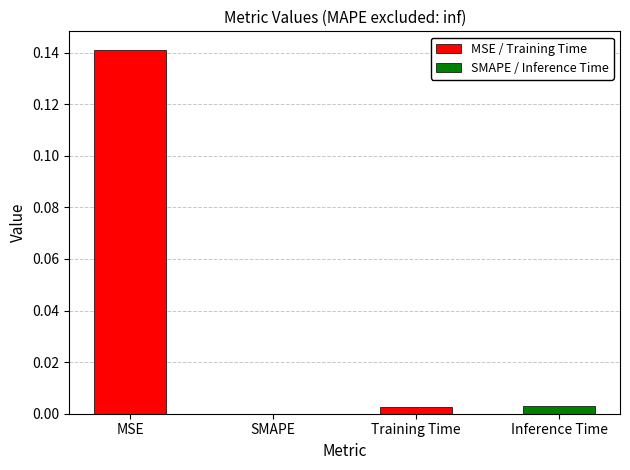

Is it true that SMAPE / Inference Time equals 0.0 at MSE?

True